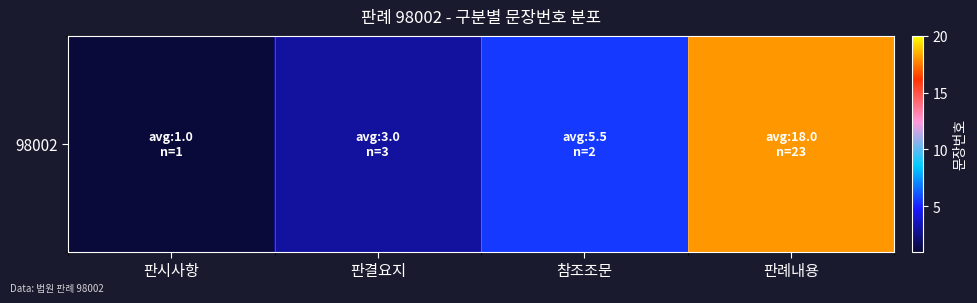

The chart shows a value of 8.4 at 참조조문. True or false?

False